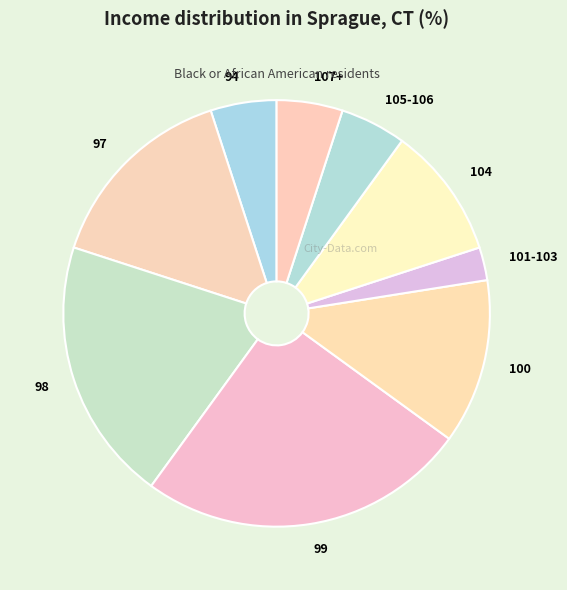

Which slice is the smallest?

101-103